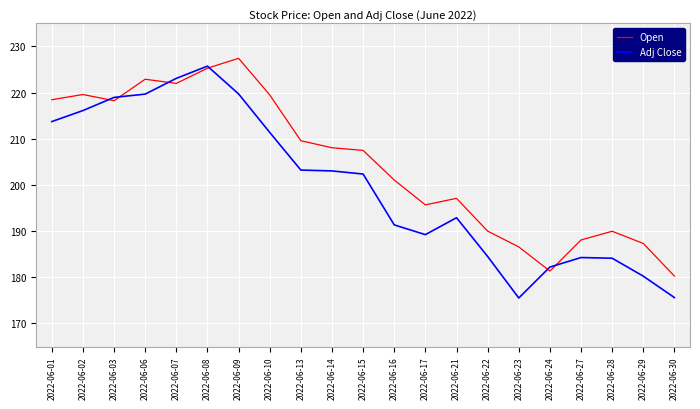

Which series changed the most between 2022-06-07 and 2022-06-24?

Adj Close